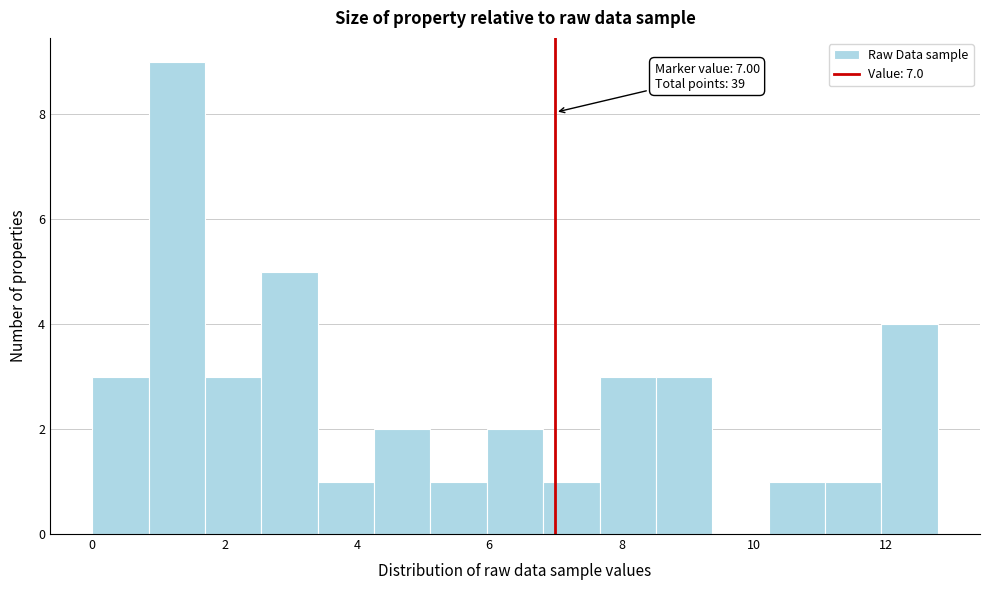

Which range on the x-axis has the tallest bar?

0.8 to 1.8